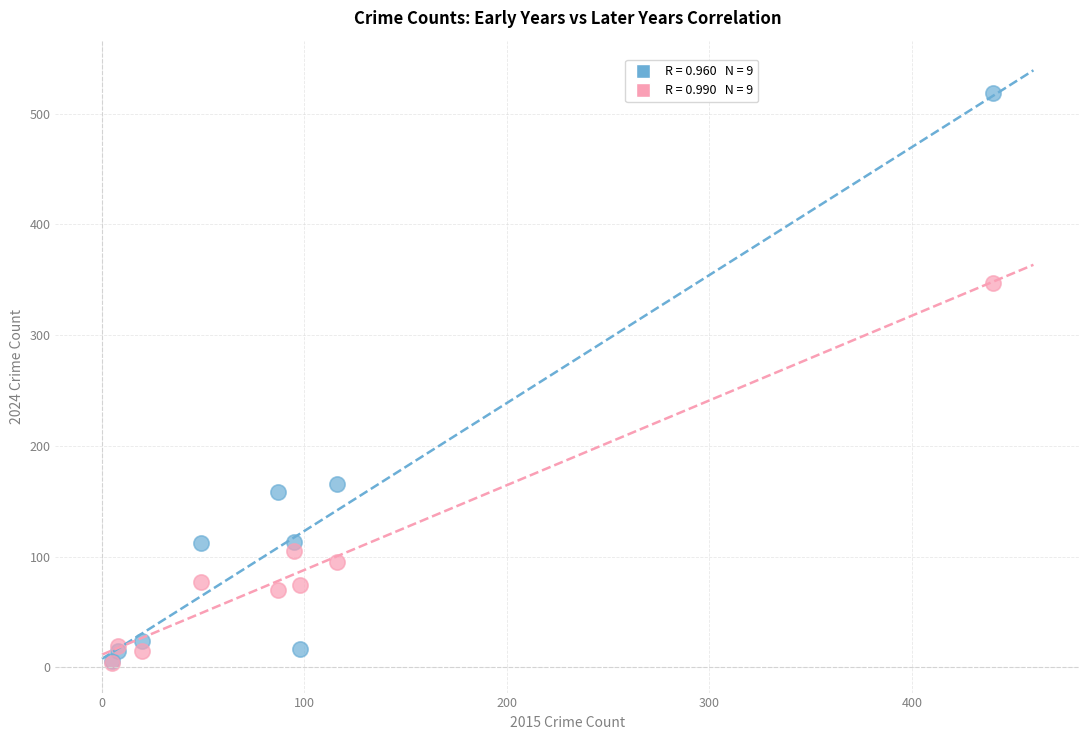

Across all series, what Y value is closest to 261?

347